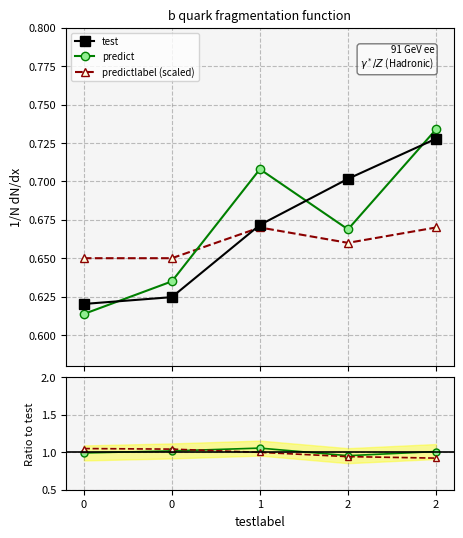

How many predictlabel values are between 0 and 1?

5